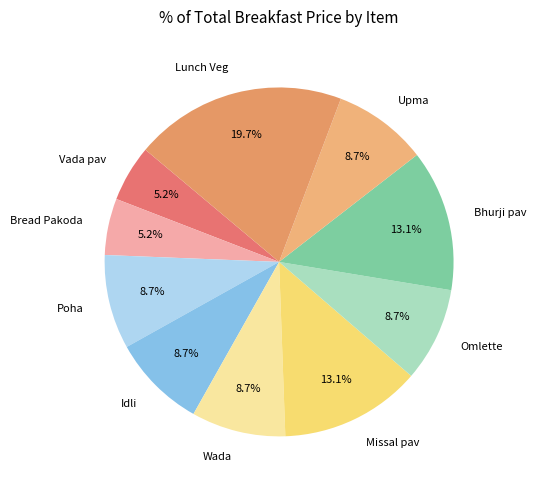

To the nearest percent, what portion does Lunch Veg represent?

20%